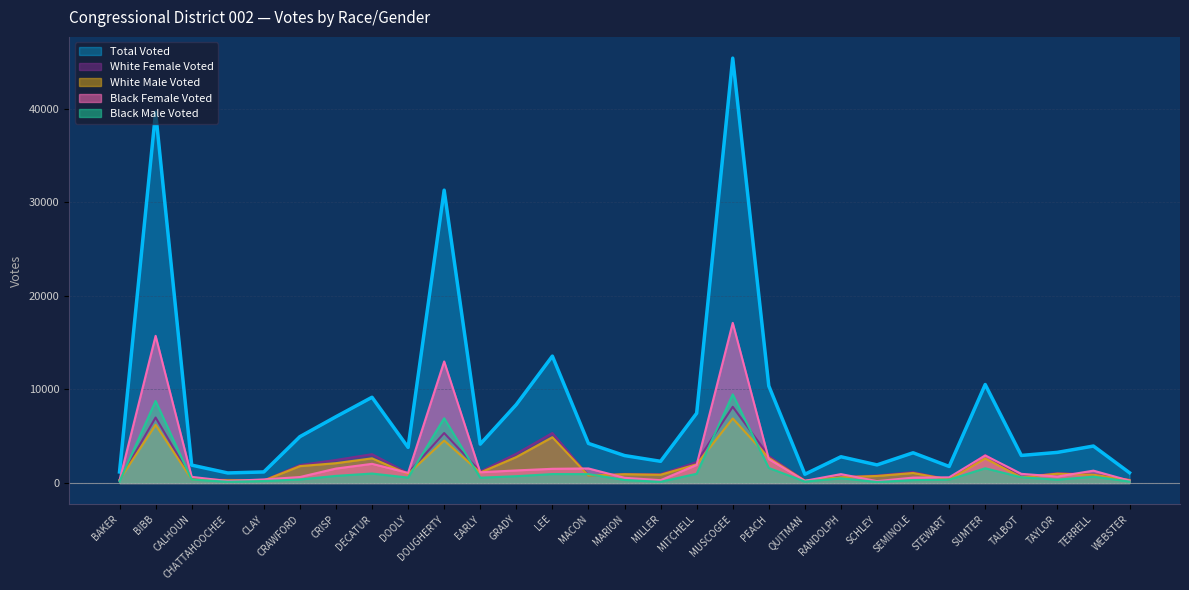

Which series has the largest total across all categories?

Total Voted